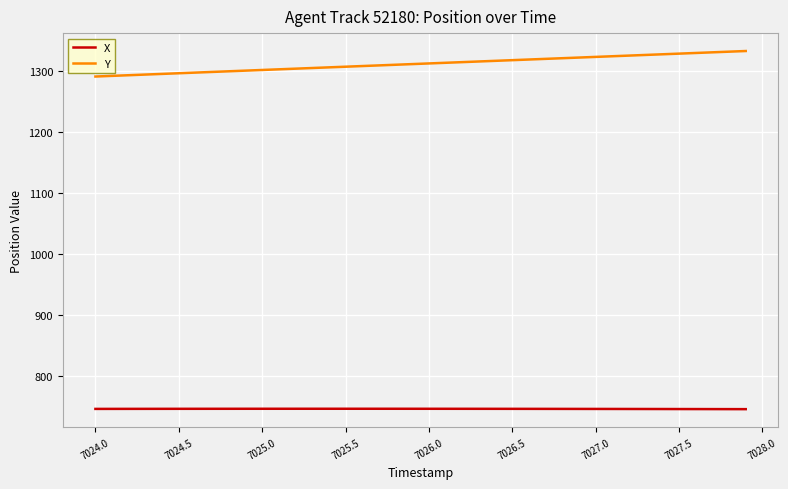

Which series has the widest spread of values?

Y